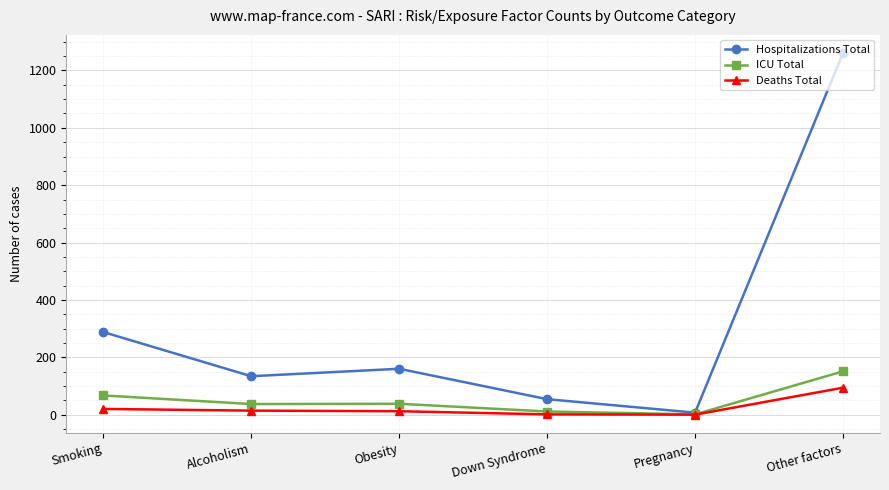

What is the label of the 4th point from the left?

Down Syndrome